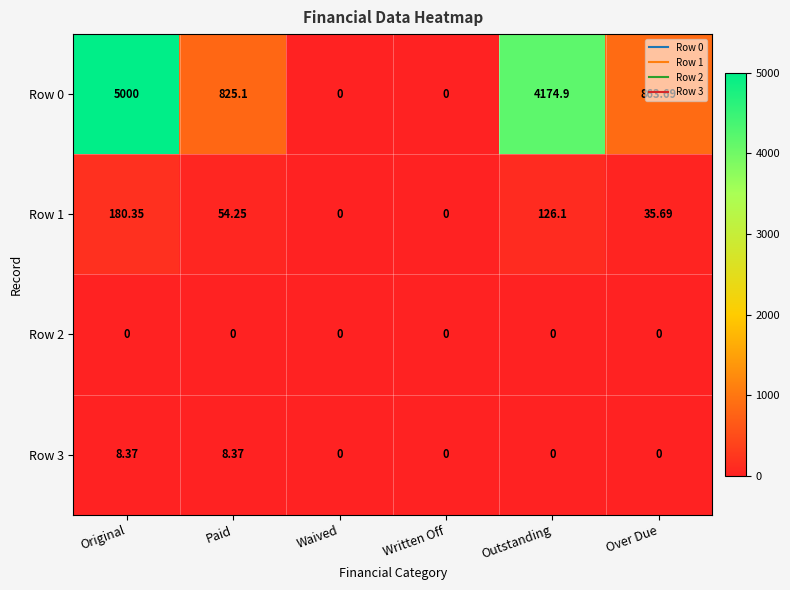

At which label is Row 0 closest to 2500?

Over Due